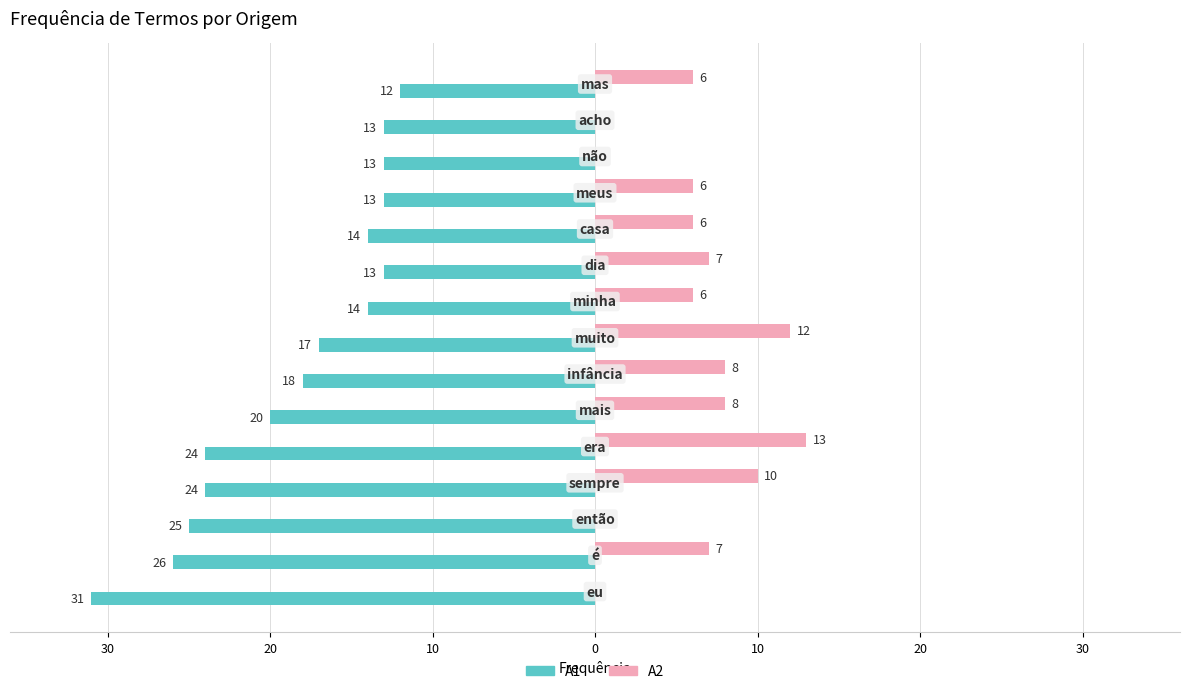

Reading right to left, list all the values displayed in this chart.

A1: -12	-13	-13	-13	-14	-13	-14	-17	-18	-20	-24	-24	-25	-26	-31
A2: 6	0	0	6	6	7	6	12	8	8	13	10	0	7	0